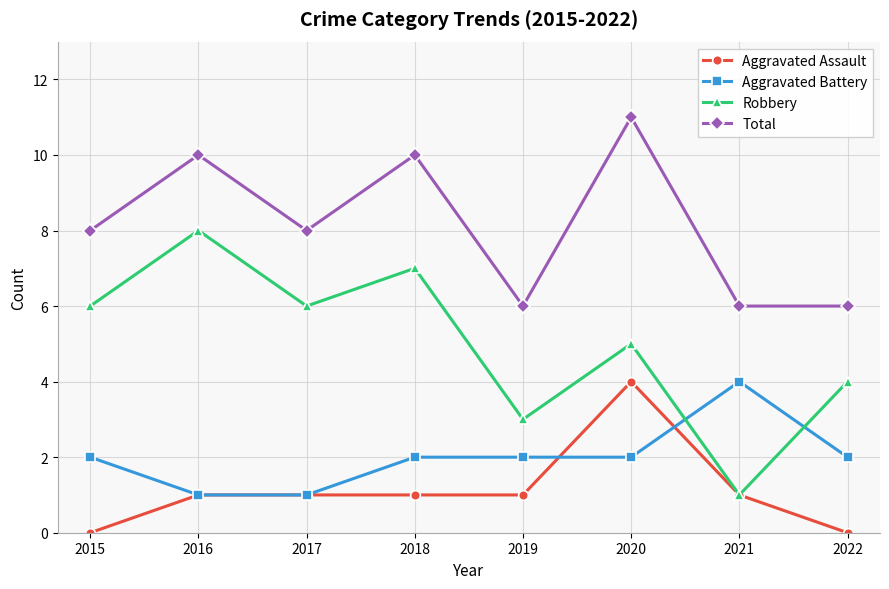

Is it true that Aggravated Assault equals 1 at 2017?

True